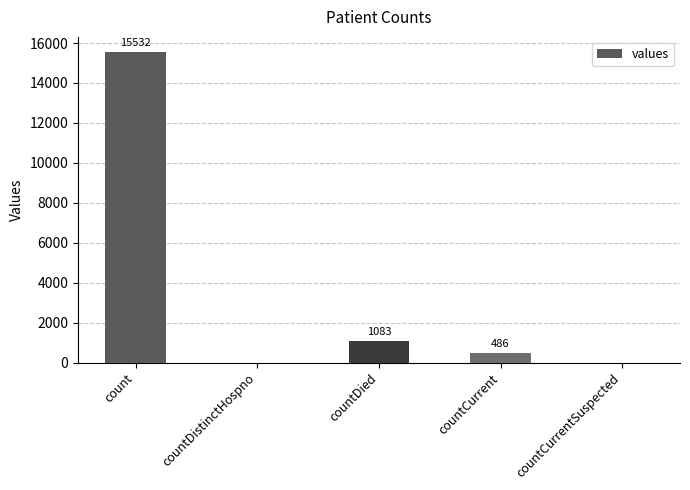

Which has a higher value, countCurrentSuspected or countDied?

countDied